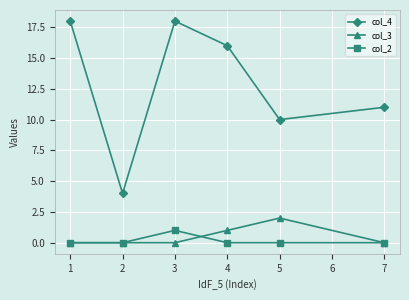

What is the value of the col_2 point at the 3rd from the left?

1